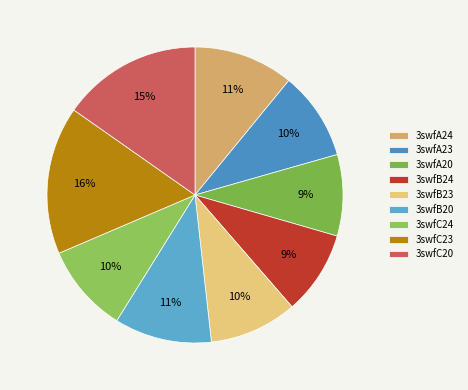

How many slices are in this pie chart?

9